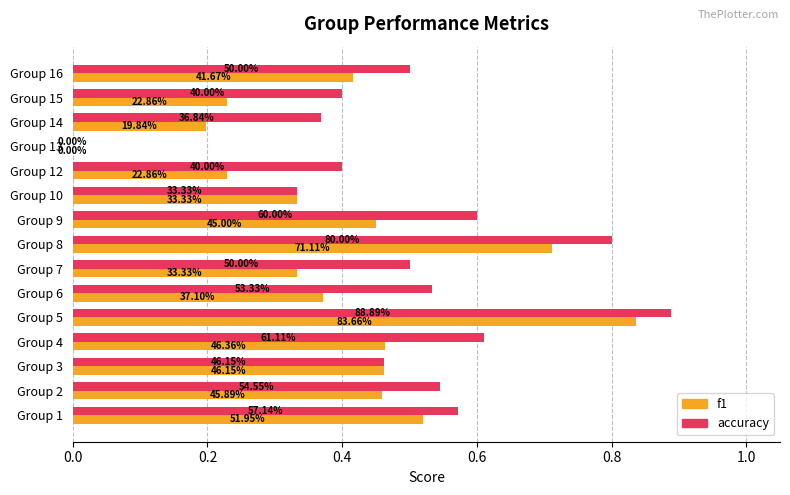

What are all the series names shown in the legend?

f1, accuracy